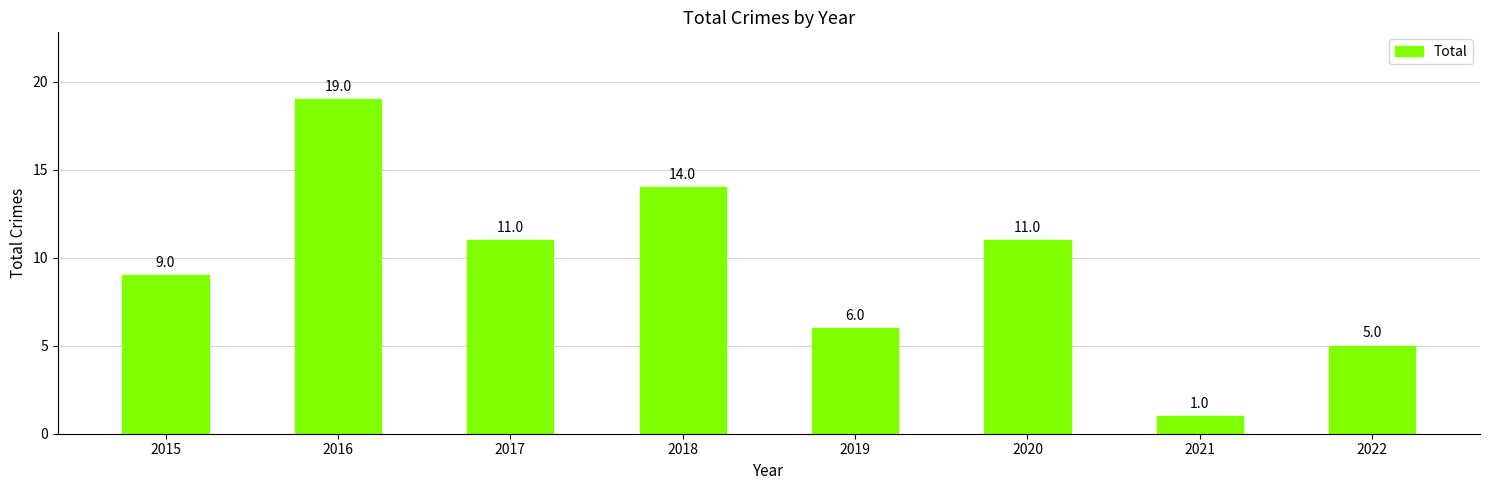

Is it true that the value at 2020 is 11?

True